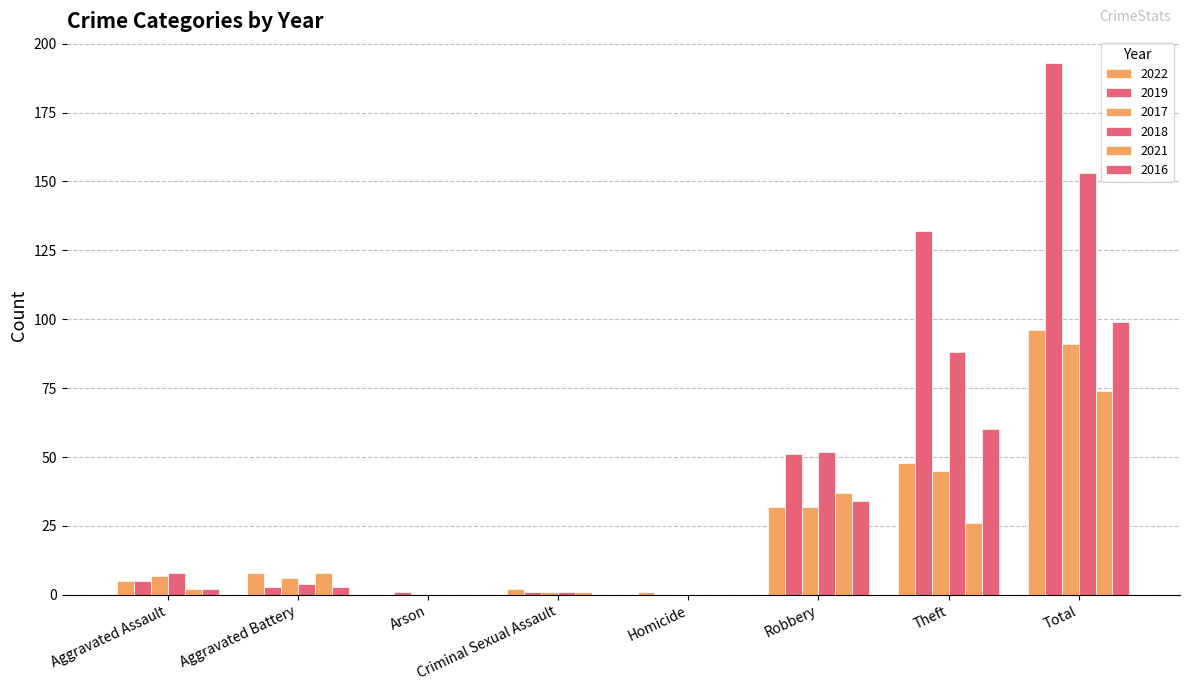

How many distinct data groups are displayed?

6